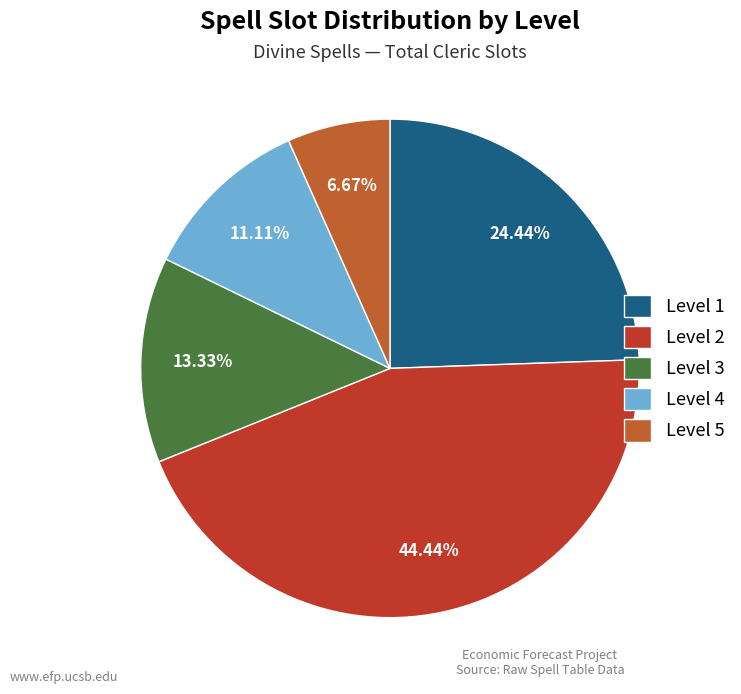

Do Level 1 and Level 5 together represent more than half of the pie?

No